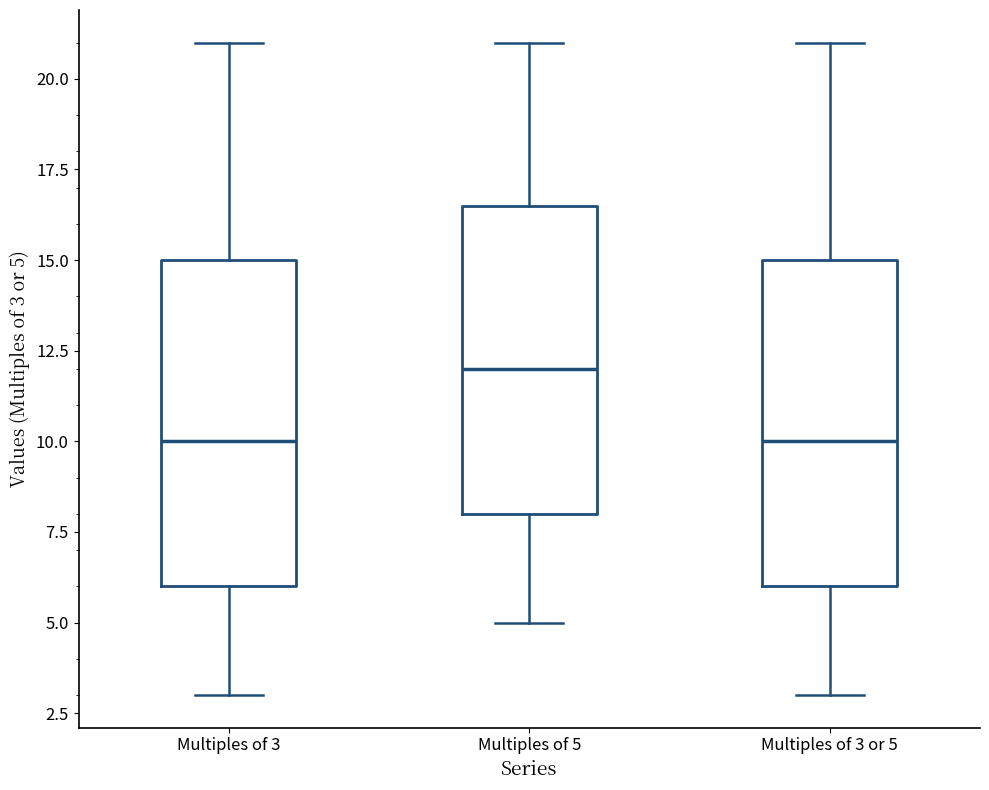

Which box has the highest median line?

Multiples of 5